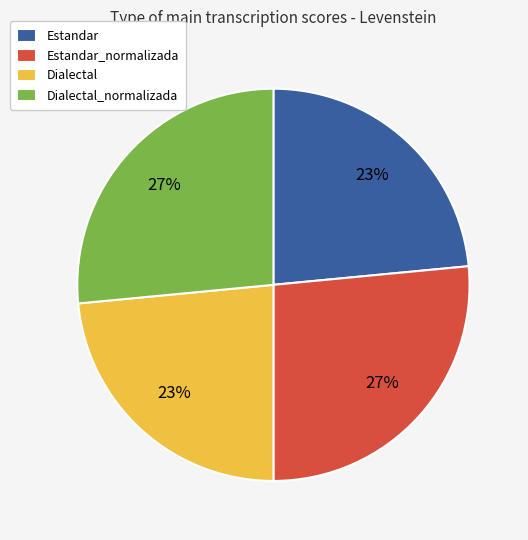

Is Estandar_normalizada the majority of the pie?

No